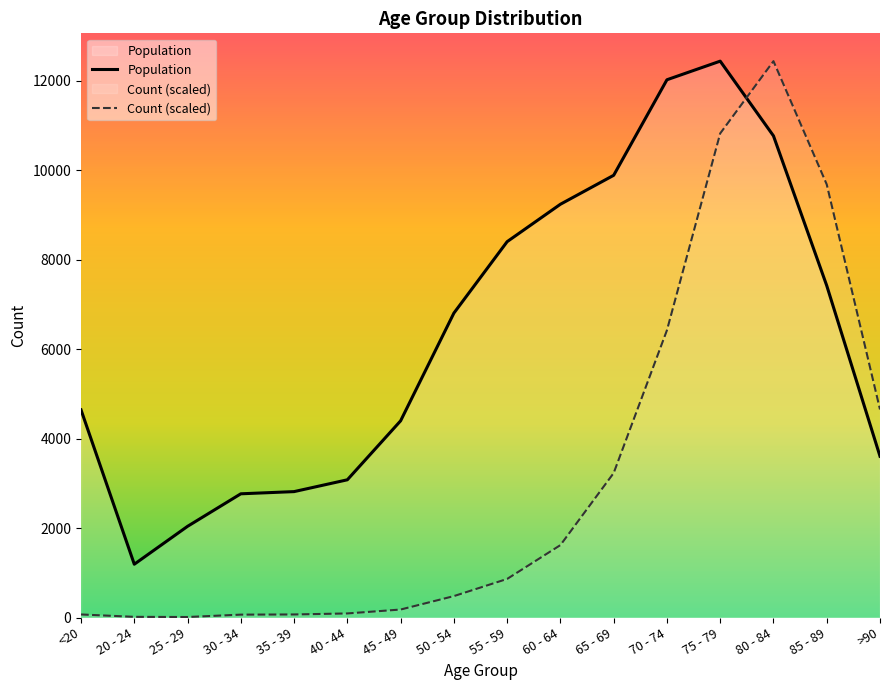

Reading left to right, list all the values displayed in this chart.

Population: <20=4641.0	20 - 24=1191.0	25 - 29=2038.0	30 - 34=2765.0	35 - 39=2814.0	40 - 44=3078.0	45 - 49=4396.0	50 - 54=6803.0	55 - 59=8400.0	60 - 64=9236.0	65 - 69=9883.0	70 - 74=12018.0	75 - 79=12434.0	80 - 84=10764.0	85 - 89=7417.0	>90=3604.0
Count (scaled): <20=68.4	20 - 24=15.2	25 - 29=11.4	30 - 34=64.6	35 - 39=68.4	40 - 44=91.2	45 - 49=178.6	50 - 54=478.7	55 - 59=862.4	60 - 64=1618.4	65 - 69=3229.1	70 - 74=6420.2	75 - 79=10819.4	80 - 84=12434.0	85 - 89=9679.8	>90=4649.9